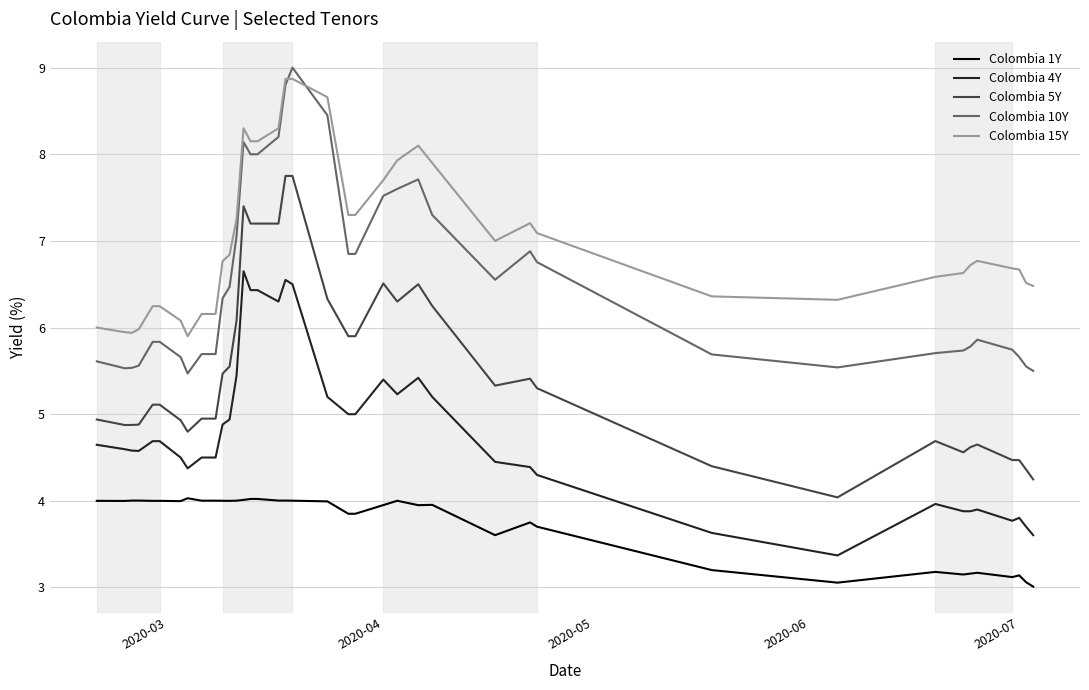

Which series has the largest total across all categories?

Colombia 15Y